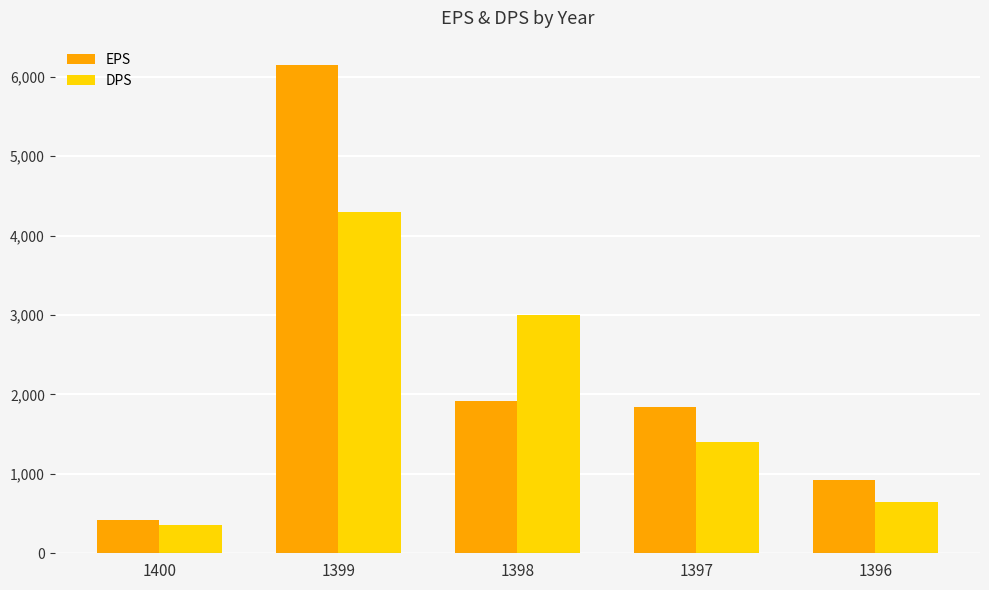

True or false: DPS has a value of 176 at 1396.

False